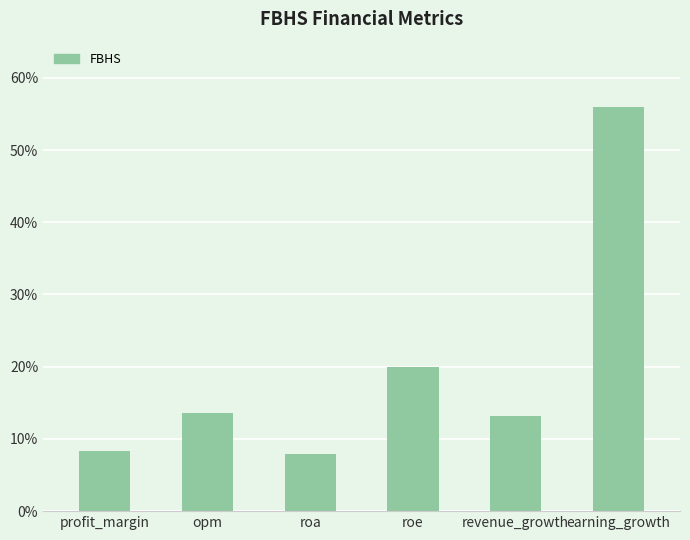

What is the ratio of the value at roa to the value at roe?

0.4